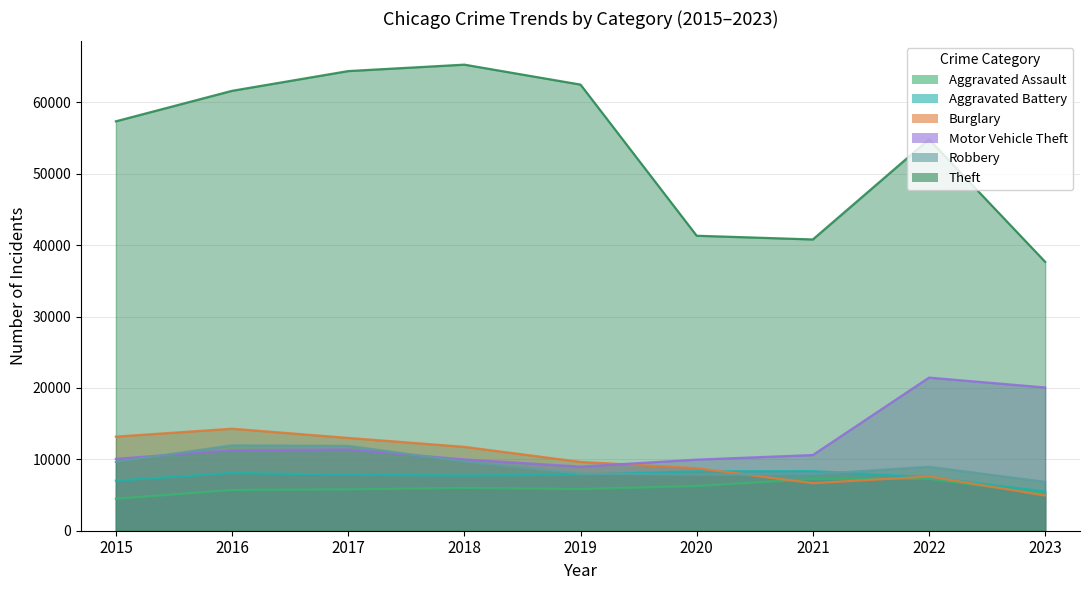

Rank the categories by Motor Vehicle Theft value from highest to lowest.

2022, 2023, 2017, 2016, 2021, 2015, 2018, 2020, 2019